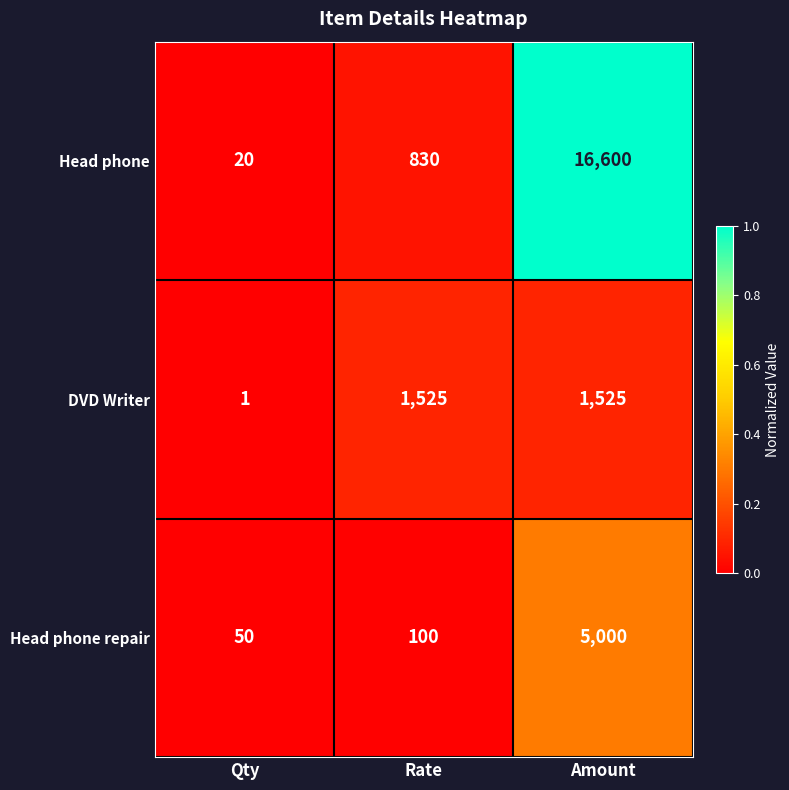

At which category does the chart reach its minimum across all series?

Qty